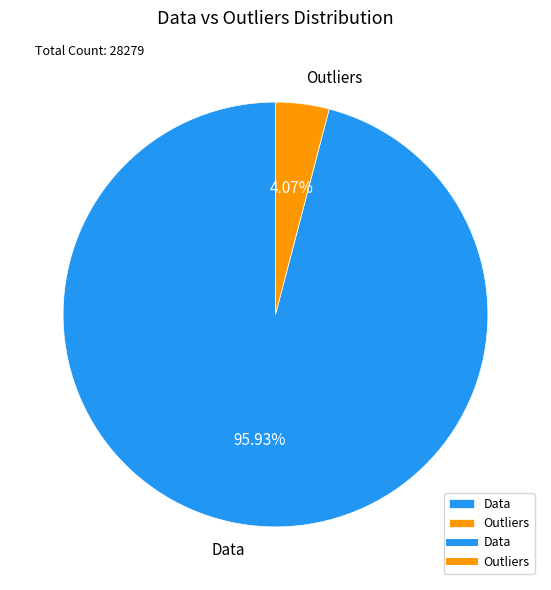

Is Data the majority of the pie?

Yes